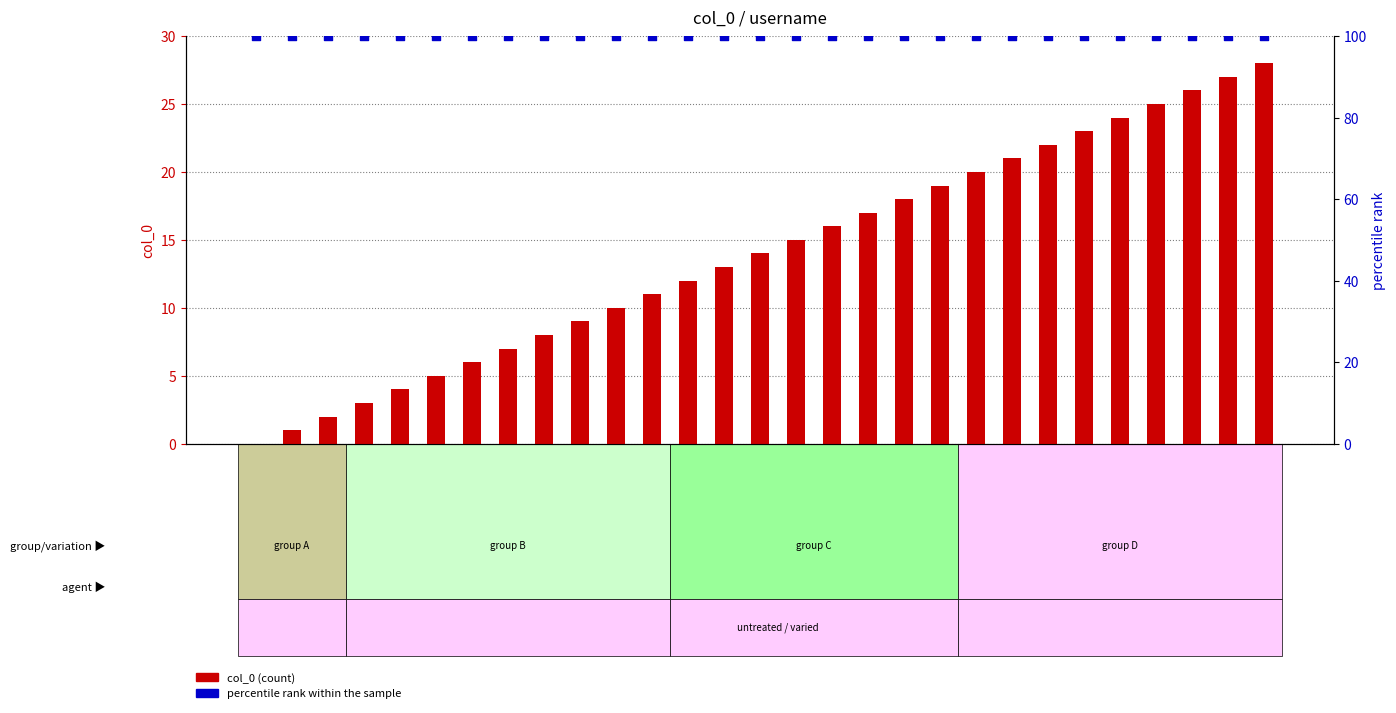

What is the total value across all series at notanisha?

102